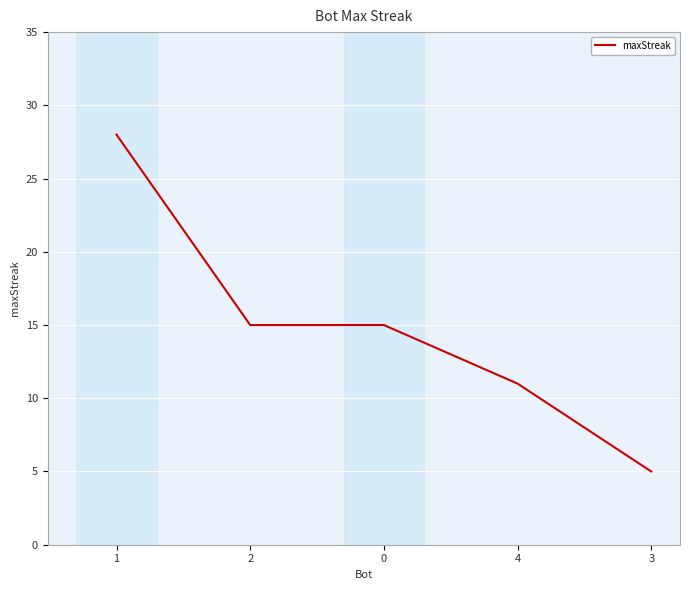

What is the minimum value shown in the chart?

5